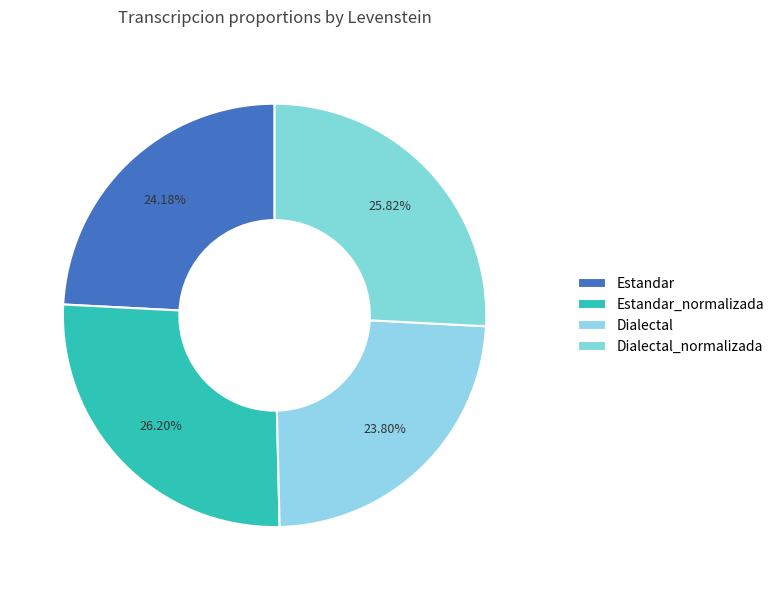

Which has a higher value, Estandar_normalizada or Dialectal?

Estandar_normalizada